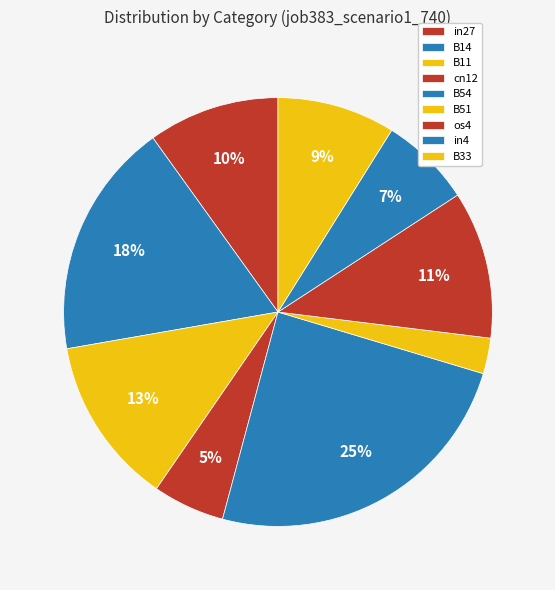

True or false: in4 accounts for 21% of the total.

False